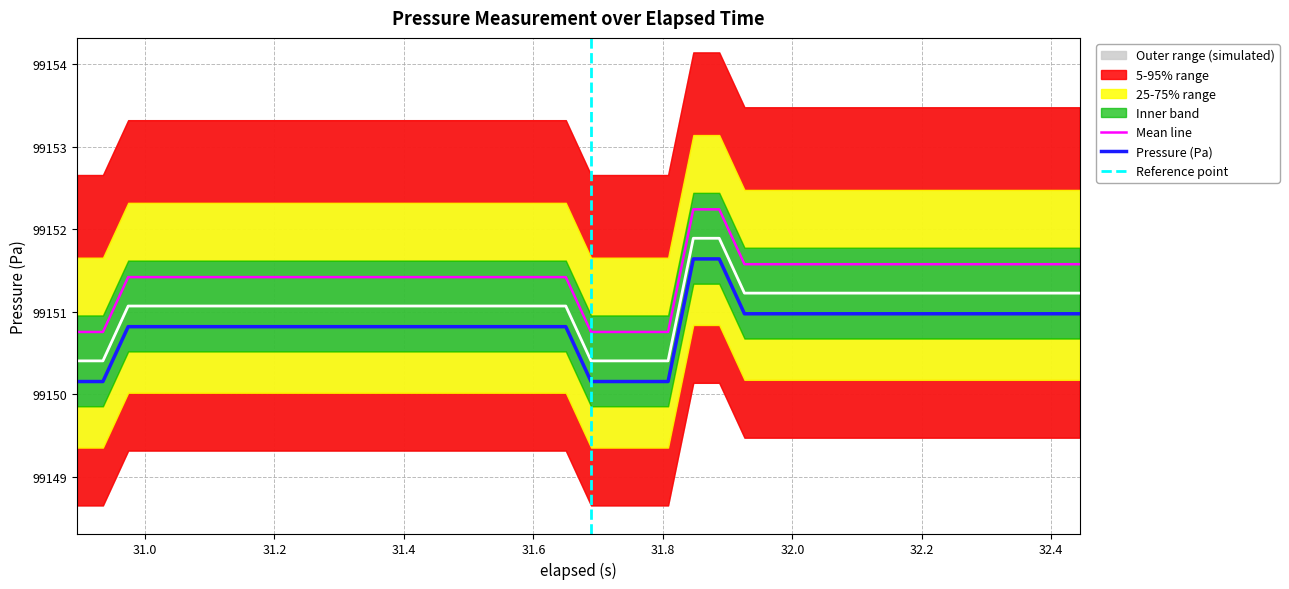

What is the maximum value for Pressure (Pa)?

99151.6